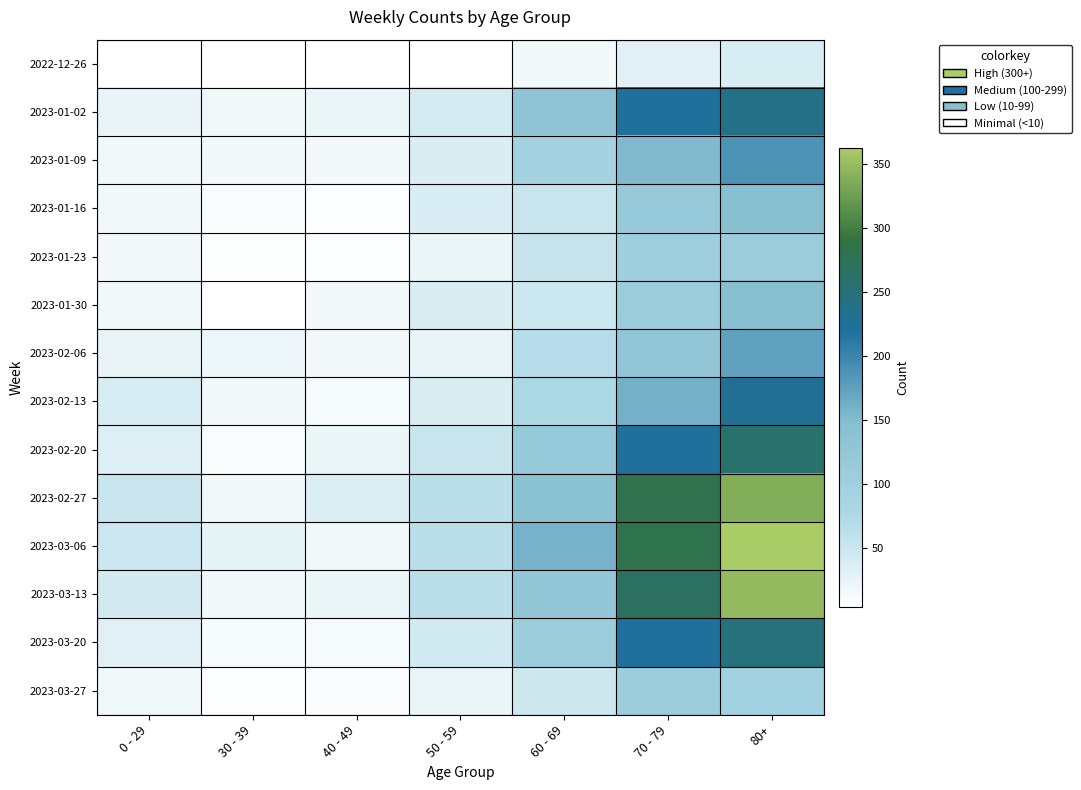

Which series has the largest total across all categories?

2023-03-06